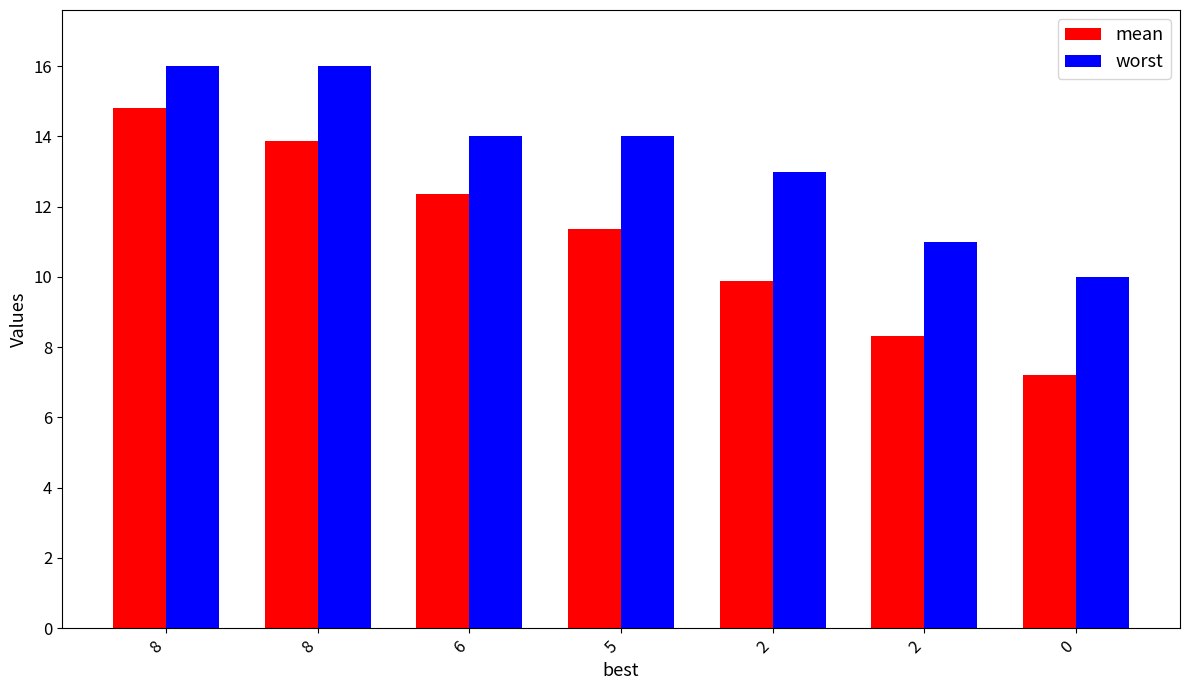

How many values in the mean series exceed 11?

4